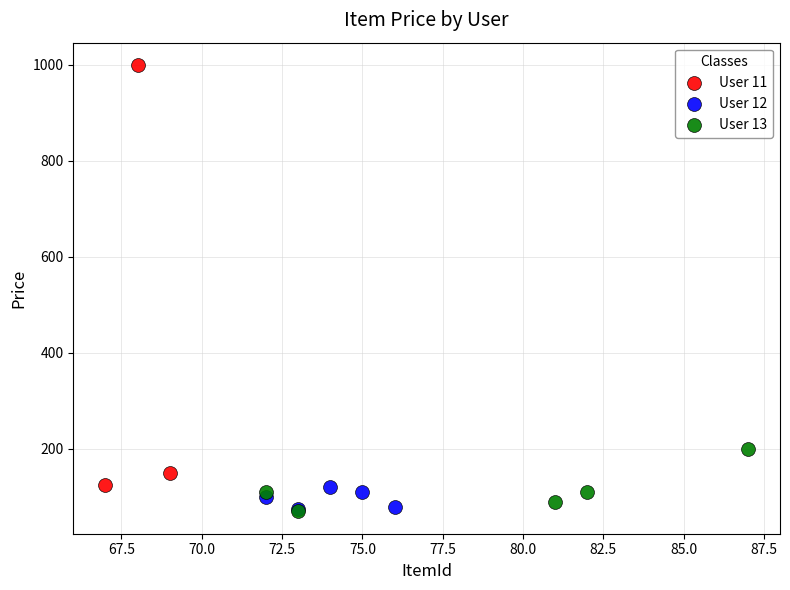

Which series has the widest spread of Y values?

User 11